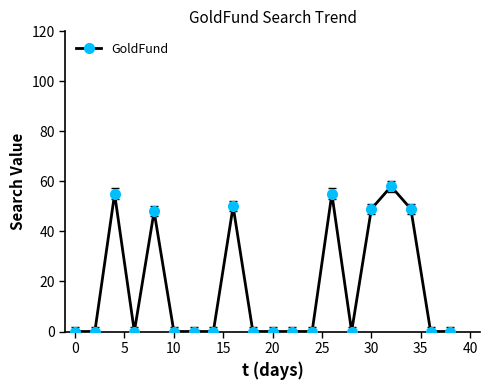

What is the sum of all values?

364